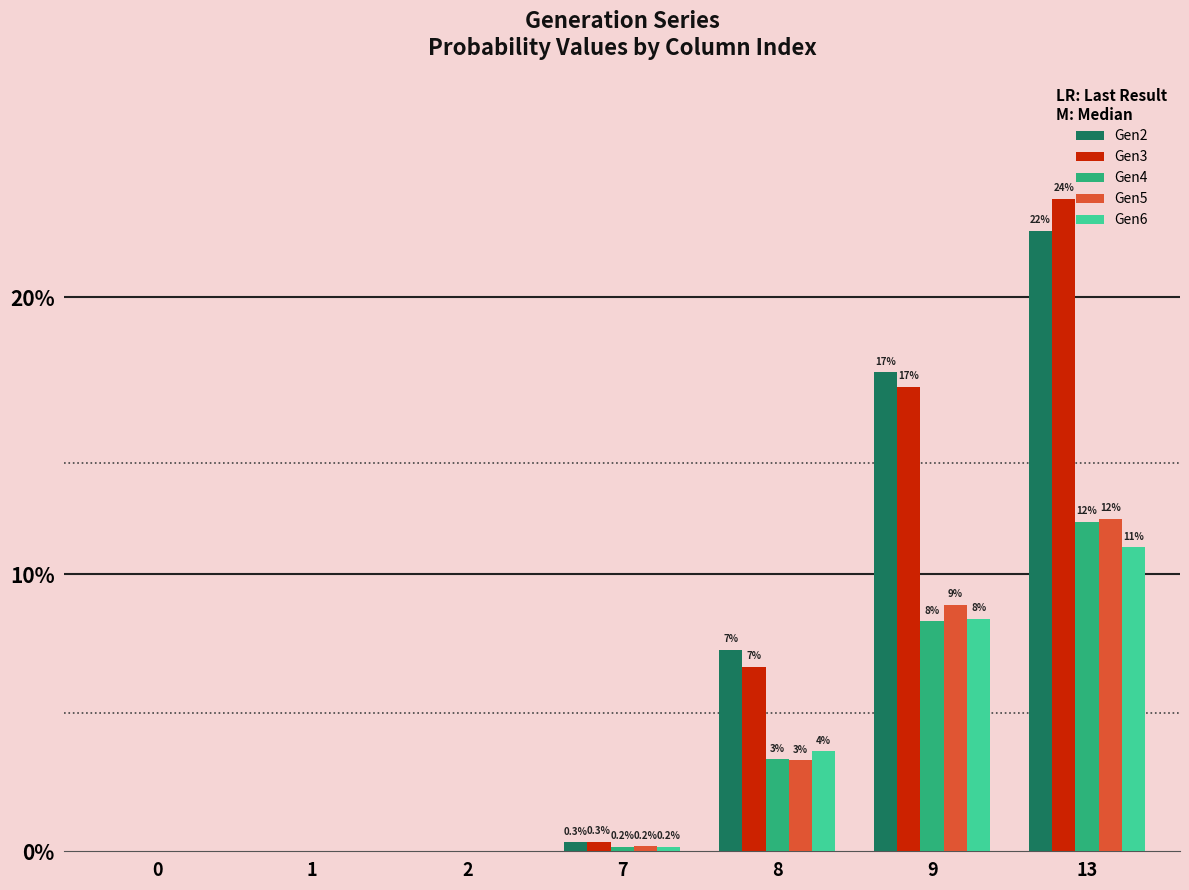

Between 9 and 13, which series saw the biggest shift?

Gen3